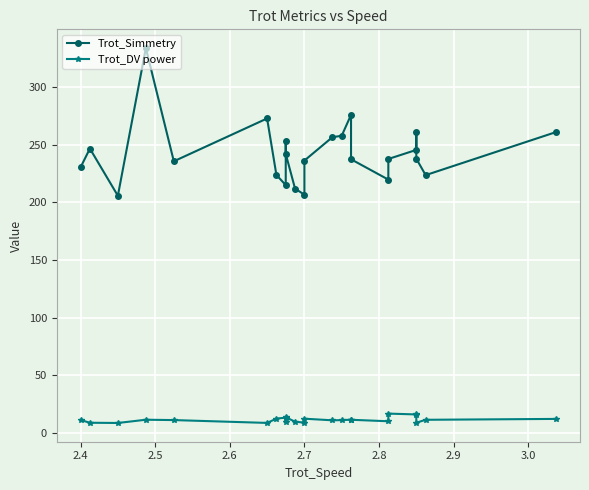

Reading left to right, extract all data points from this chart.

Trot_Simmetry: 230.2	246.5	205.6	333.6	235.5	272.6	223.6	214.9	253.5	241.9	211.8	206.6	236.1	256.4	257.6	275.8	237.2	219.6	237.5	245.4	260.5	237.8	223.5	260.9
Trot_DV power: 11.3	8.9	8.7	11.5	11.2	8.7	12.5	13.3	9.3	13.7	9.8	9.0	12.4	11.0	11.2	11.5	11.5	10.2	16.8	16.1	15.8	8.9	11.4	12.2